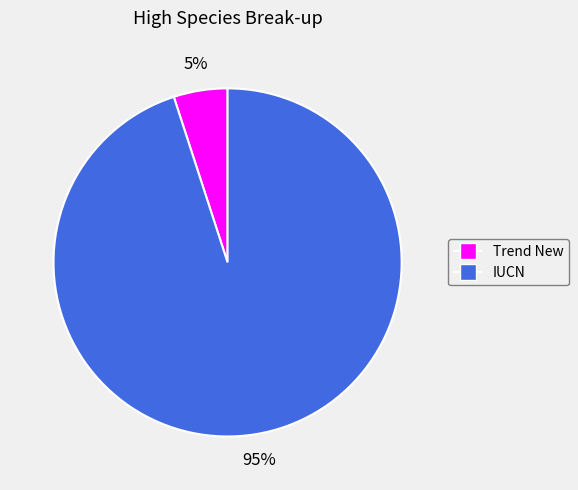

Combined, do Trend New and IUCN account for over 50%?

Yes